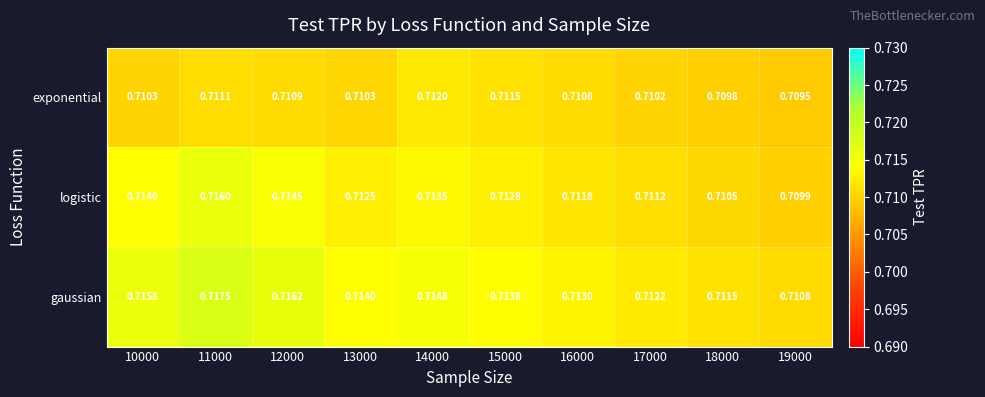

Which series changed the most between 12000 and 16000?

gaussian